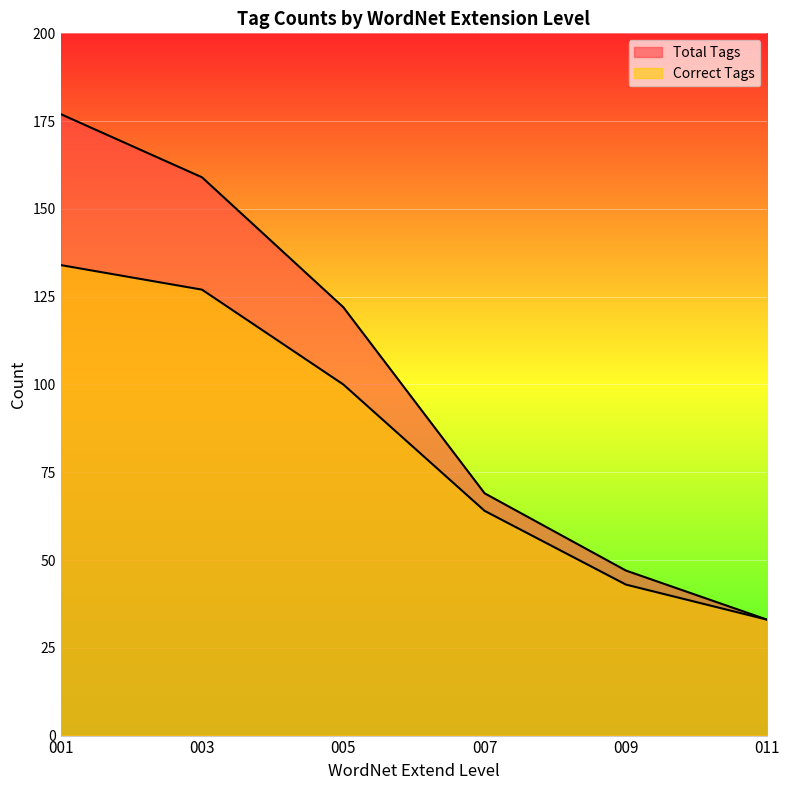

Between 005 and 011, which series saw the biggest shift?

Total Tags